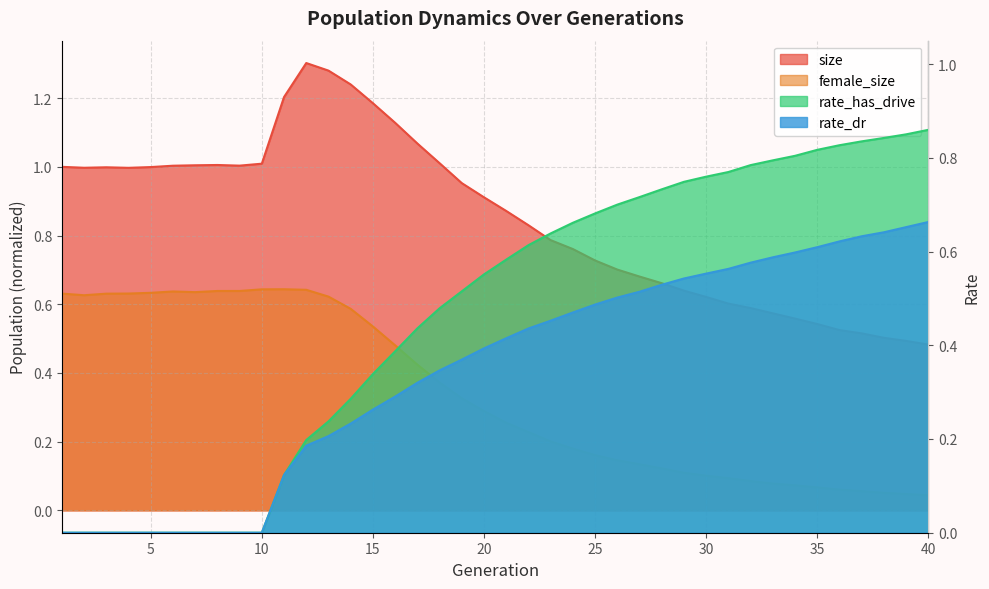

Reading left to right, what are all the values shown in this chart?

size: 1.0	1.0	1.0	1.0	1.0	1.0	1.0	1.0	1.0	1.0	1.2	1.3	1.3	1.2	1.2	1.1	1.1	1.0	1.0	0.9	0.9	0.8	0.8	0.8	0.7	0.7	0.7	0.7	0.6	0.6	0.6	0.6	0.6	0.6	0.5	0.5	0.5	0.5	0.5	0.5
female_size: 0.6	0.6	0.6	0.6	0.6	0.6	0.6	0.6	0.6	0.6	0.6	0.6	0.6	0.6	0.5	0.5	0.4	0.4	0.3	0.3	0.3	0.2	0.2	0.2	0.2	0.1	0.1	0.1	0.1	0.1	0.1	0.1	0.1	0.1	0.1	0.1	0.1	0.1	0.0	0.0
rate_dr: 0.0	0.0	0.0	0.0	0.0	0.0	0.0	0.0	0.0	0.0	0.1	0.2	0.2	0.2	0.3	0.3	0.3	0.3	0.4	0.4	0.4	0.4	0.5	0.5	0.5	0.5	0.5	0.5	0.5	0.6	0.6	0.6	0.6	0.6	0.6	0.6	0.6	0.6	0.7	0.7
rate_has_drive: 0.0	0.0	0.0	0.0	0.0	0.0	0.0	0.0	0.0	0.0	0.1	0.2	0.2	0.3	0.3	0.4	0.4	0.5	0.5	0.6	0.6	0.6	0.6	0.7	0.7	0.7	0.7	0.7	0.7	0.8	0.8	0.8	0.8	0.8	0.8	0.8	0.8	0.8	0.9	0.9